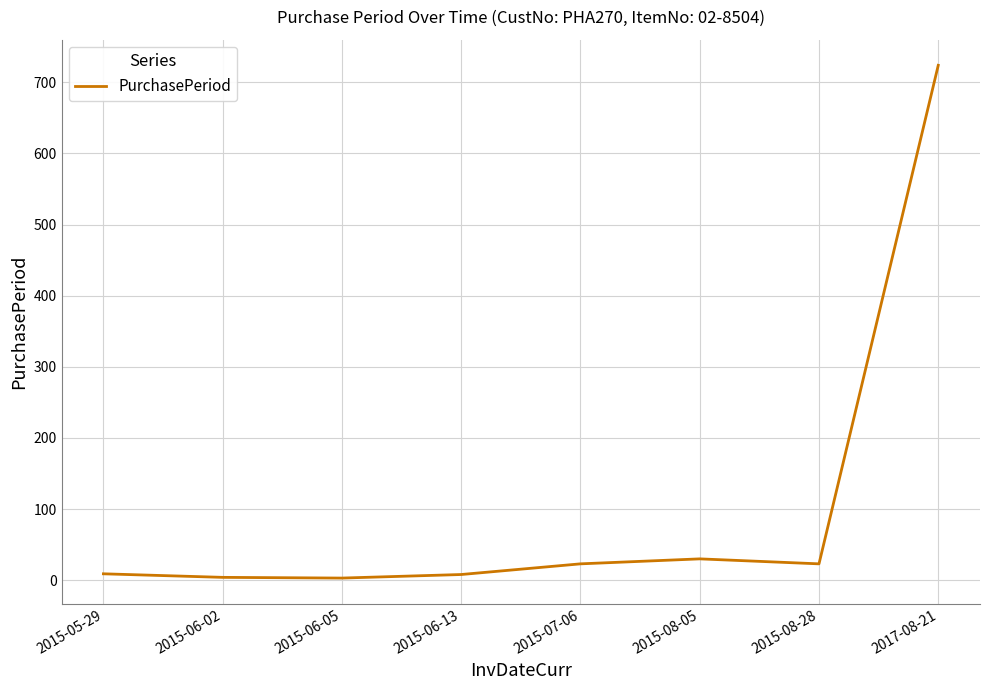

Read the value at 2015-06-02.

4